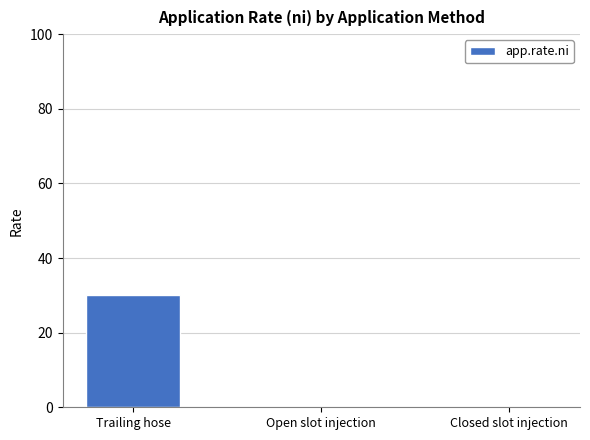

True or false: the data shows 10 at Closed slot injection.

False